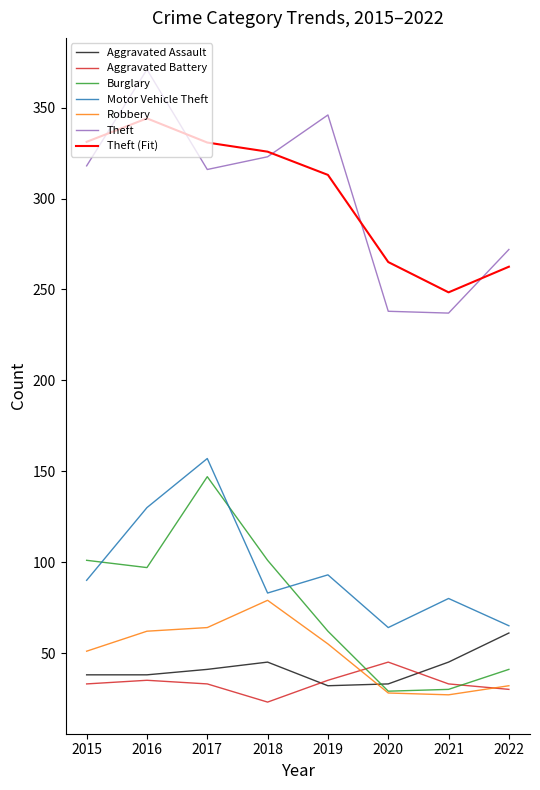

What is the difference between the highest and lowest values at 2016?

336.0